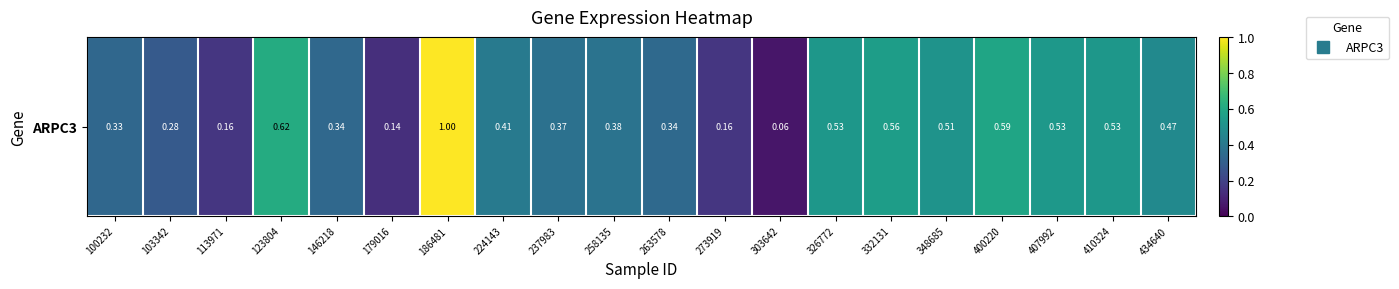

What is the smallest value displayed?

0.1